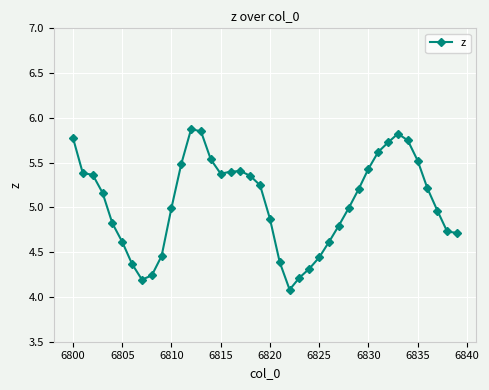

What is the minimum value shown in the chart?

4.1